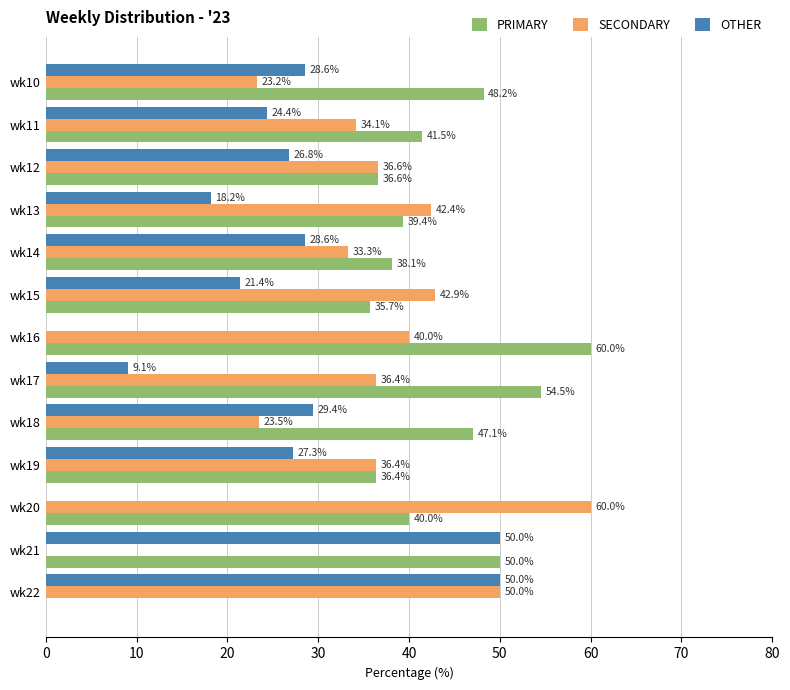

The value of PRIMARY at wk13 is 26.6. True or false?

False